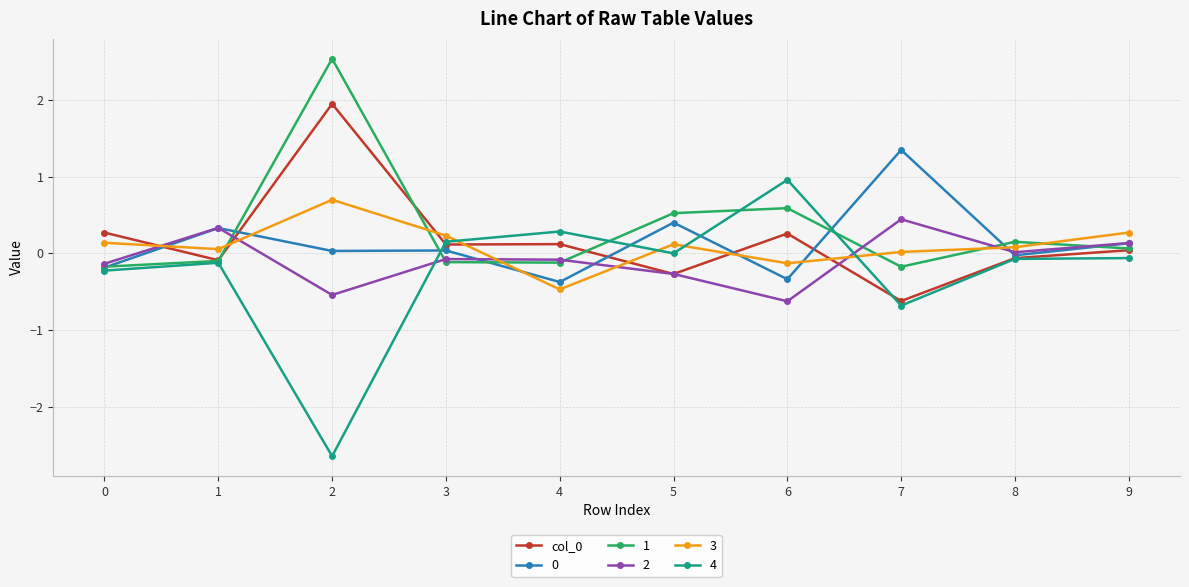

What is the smallest value displayed?

-2.6